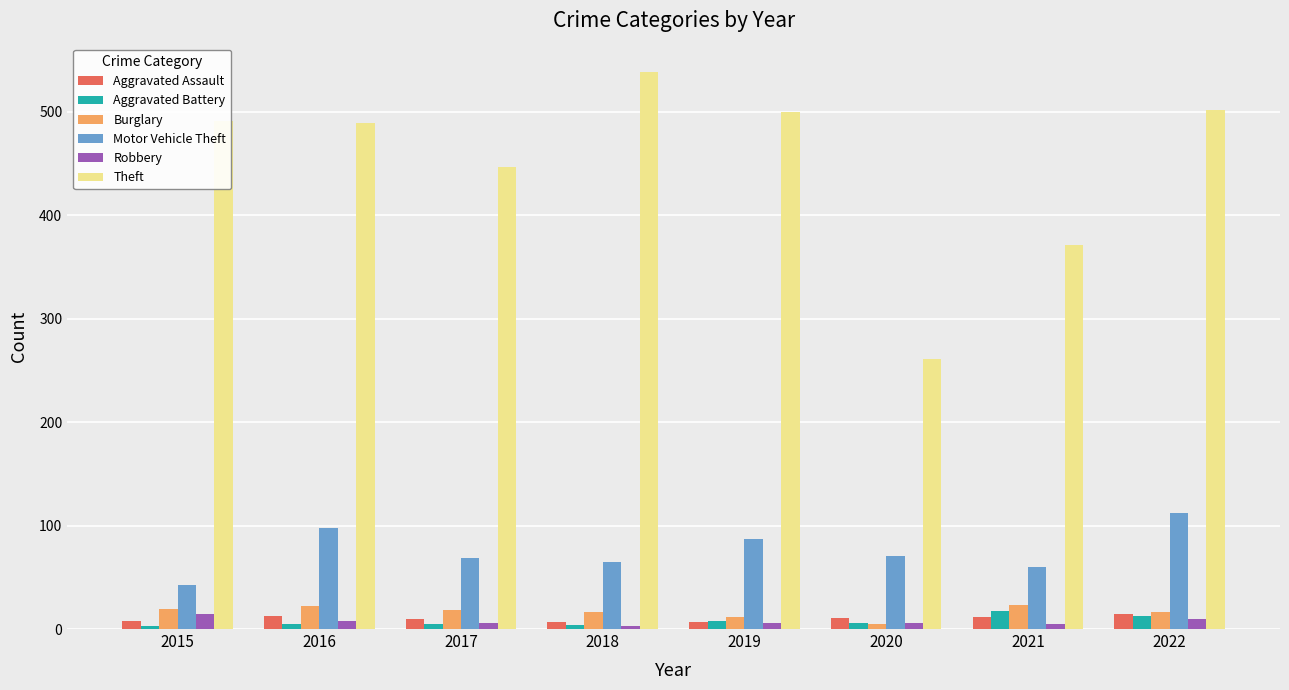

Are the bars horizontal?

No